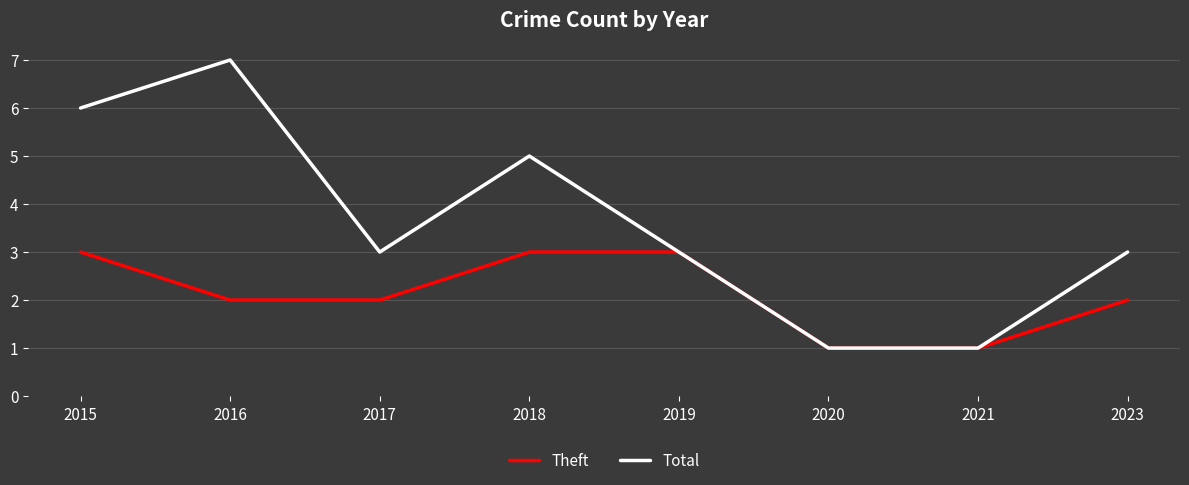

What is the smallest value displayed?

1